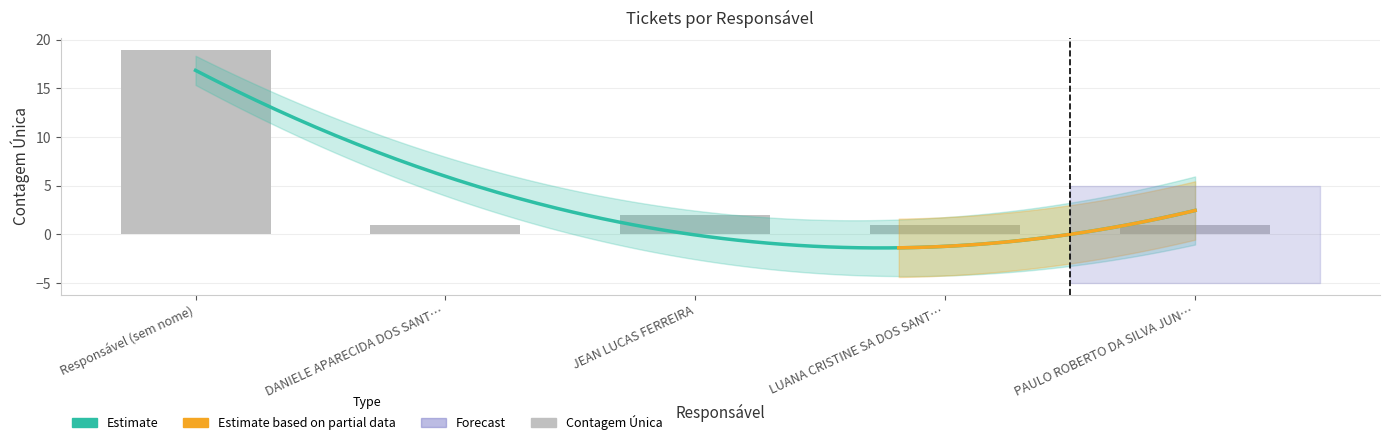

At 2, list the series in order from largest to smallest.

Responsável (sem nome), JEAN LUCAS FERREIRA, DANIELE APARECIDA DOS SANT…, LUANA CRISTINE SA DOS SANT…, PAULO ROBERTO DA SILVA JUN…